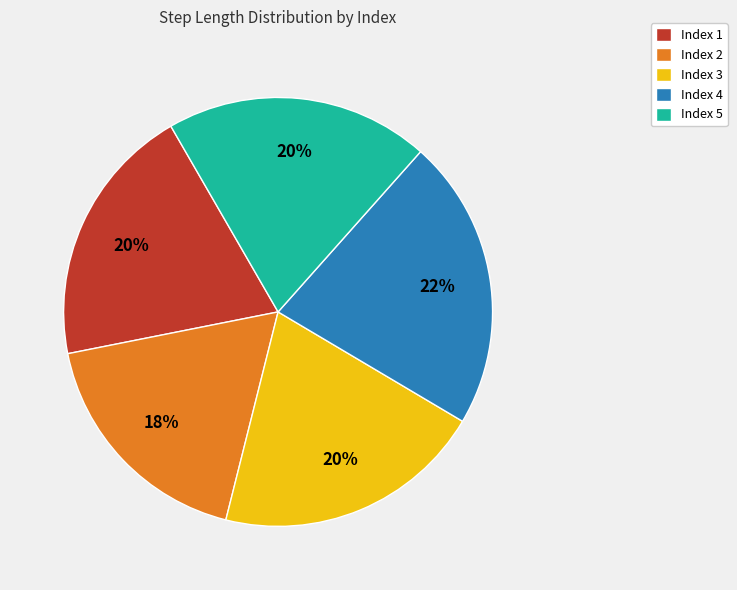

Is there any slice that represents more than half of the pie?

No